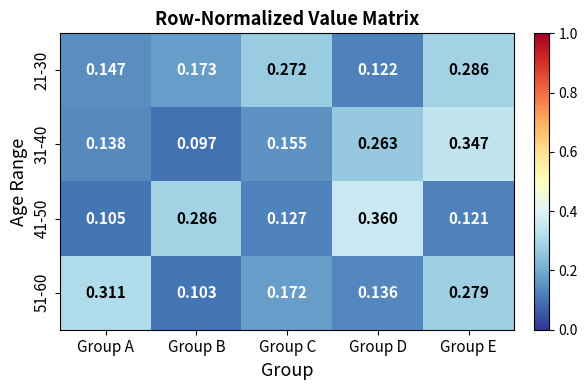

Where is 21-30 nearest to the value 0?

Group D